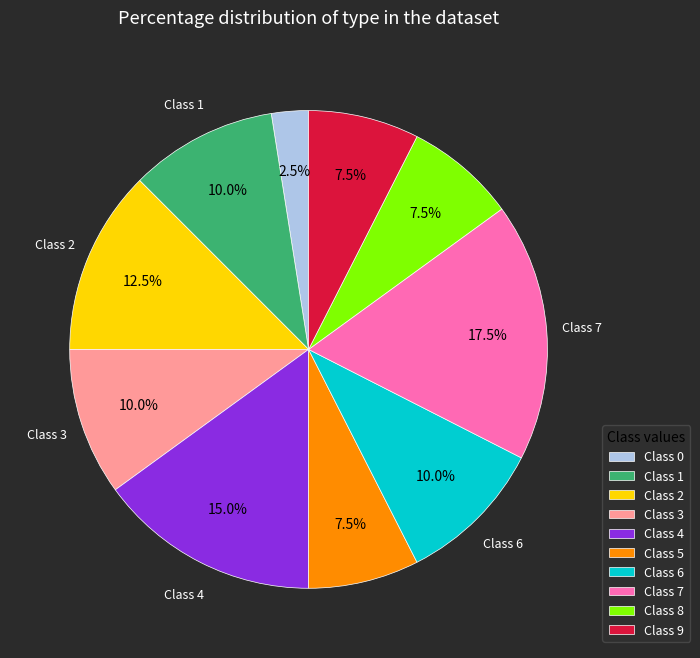

How many segments does this pie chart have?

10